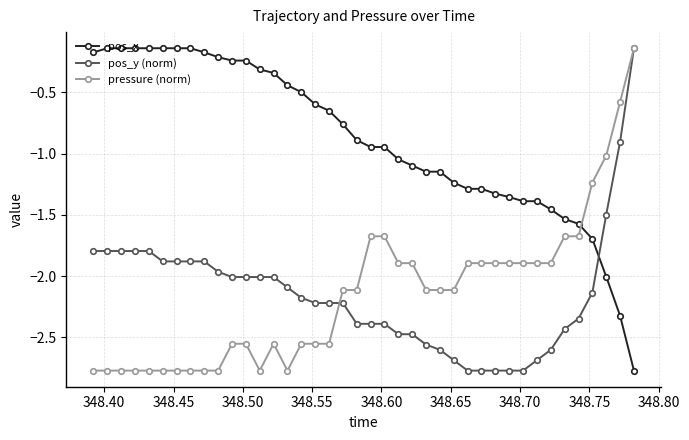

At how many categories does at least one series exceed -1?

24